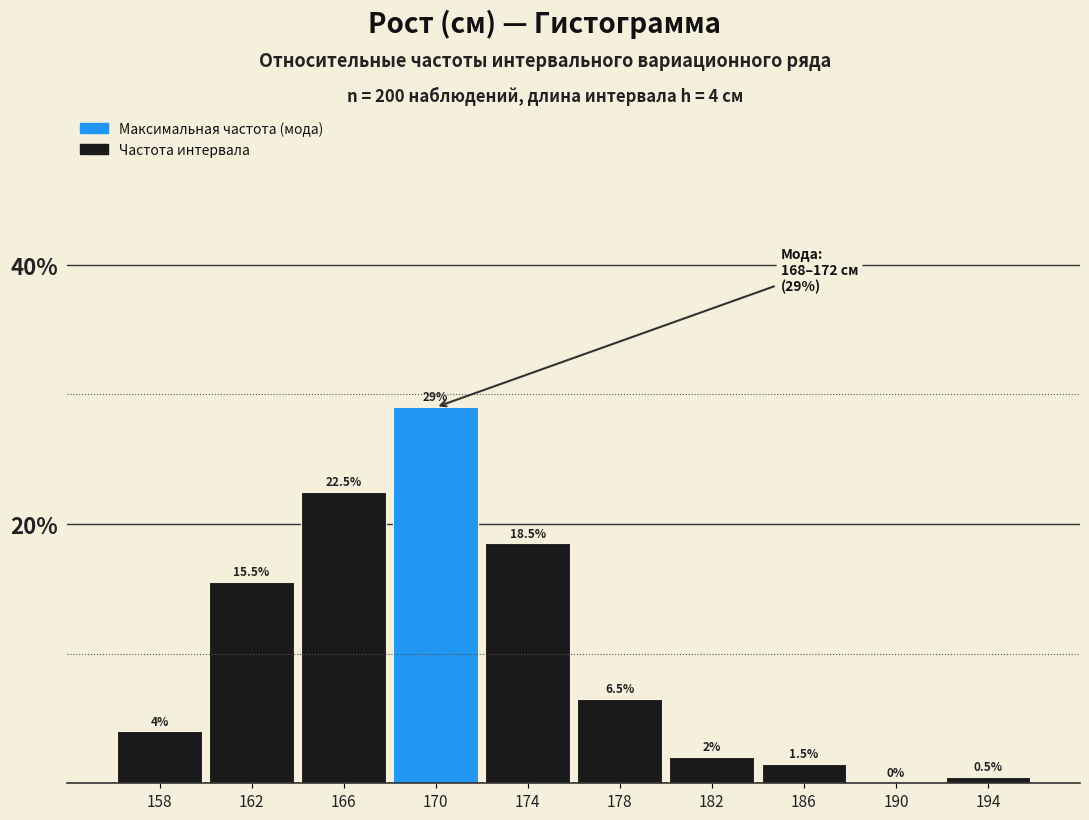

Reading left to right, what are all the values shown in this chart?

158=4.0	162=15.5	166=22.5	170=29.0	174=18.5	178=6.5	182=2.0	186=1.5	190=0.0	194=0.5